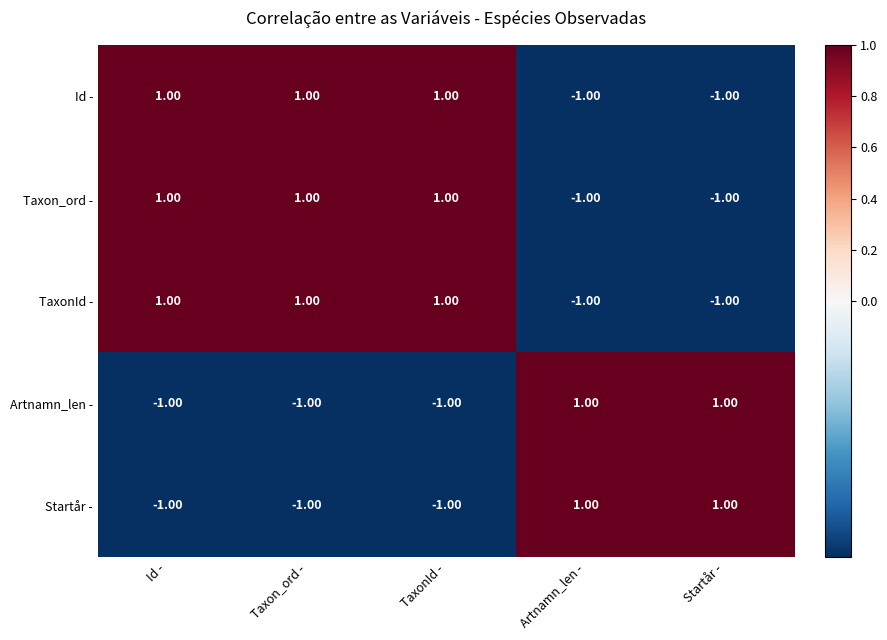

What is the smallest value displayed?

-1